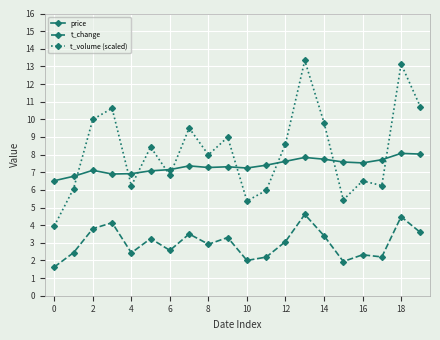

Rank the series by their average value, from lowest to highest.

t_change, price, t_volume (scaled)